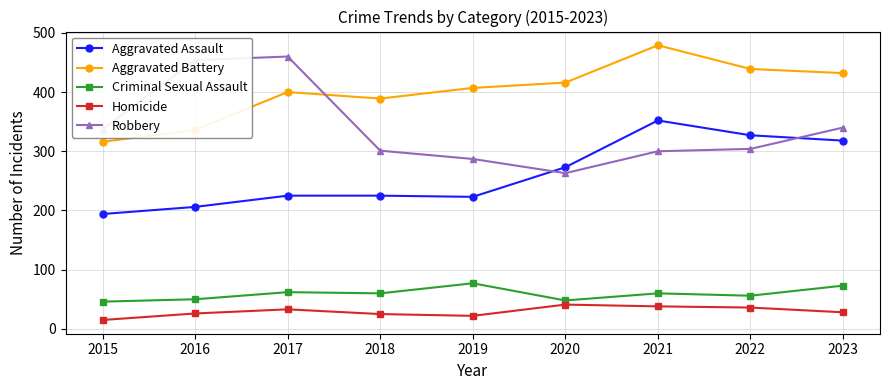

What is the highest value of the Homicide series?

41